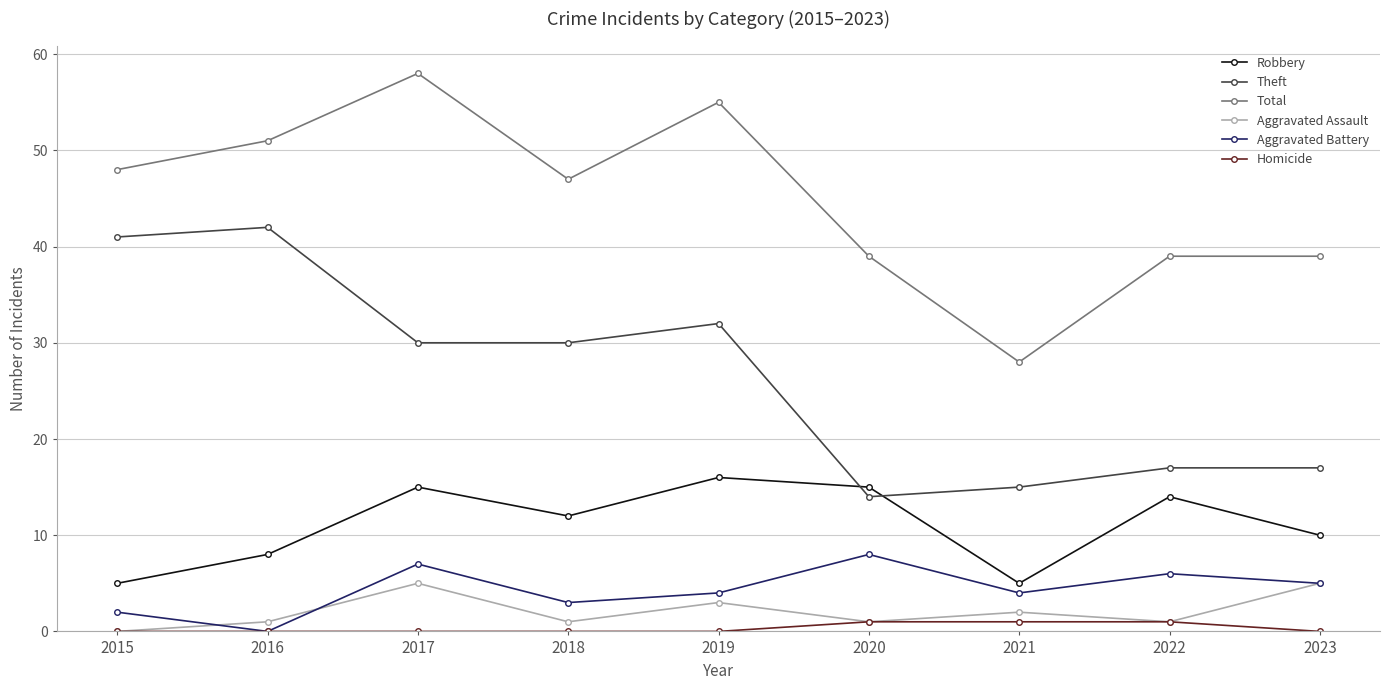

What is the value of the Total point at the 1st from the left?

48